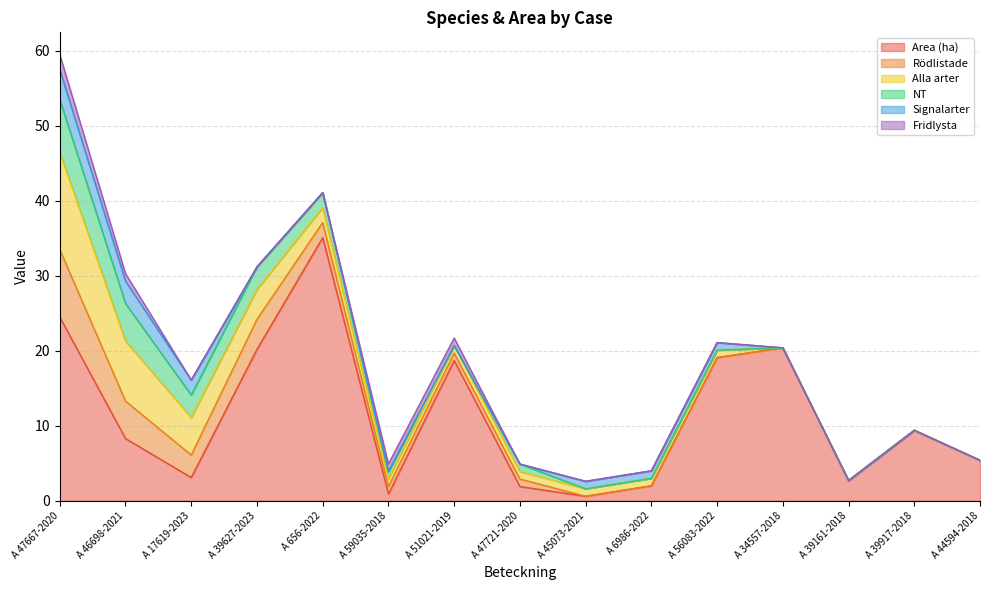

What is the label of the 6th point from the left?

A 59035-2018